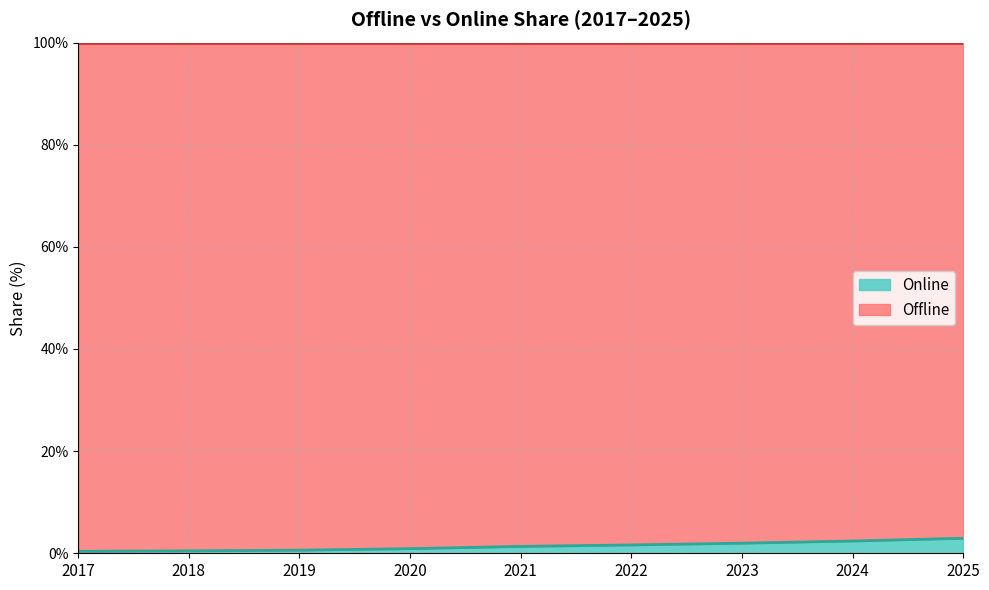

At which category does the chart reach its minimum across all series?

2017